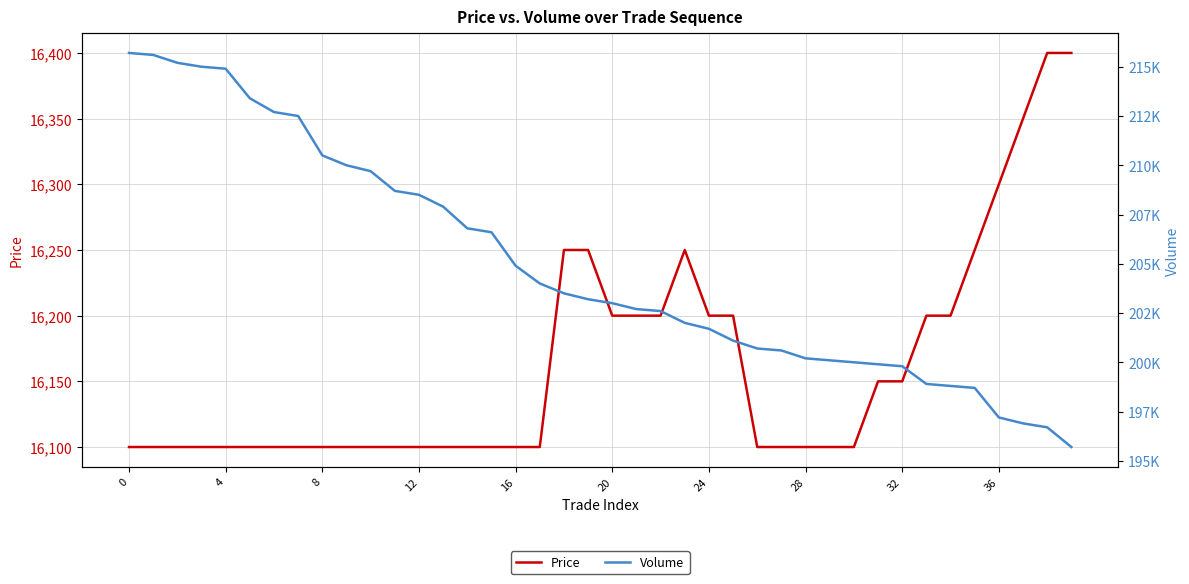

Which series changed the most between 26 and 27?

Volume